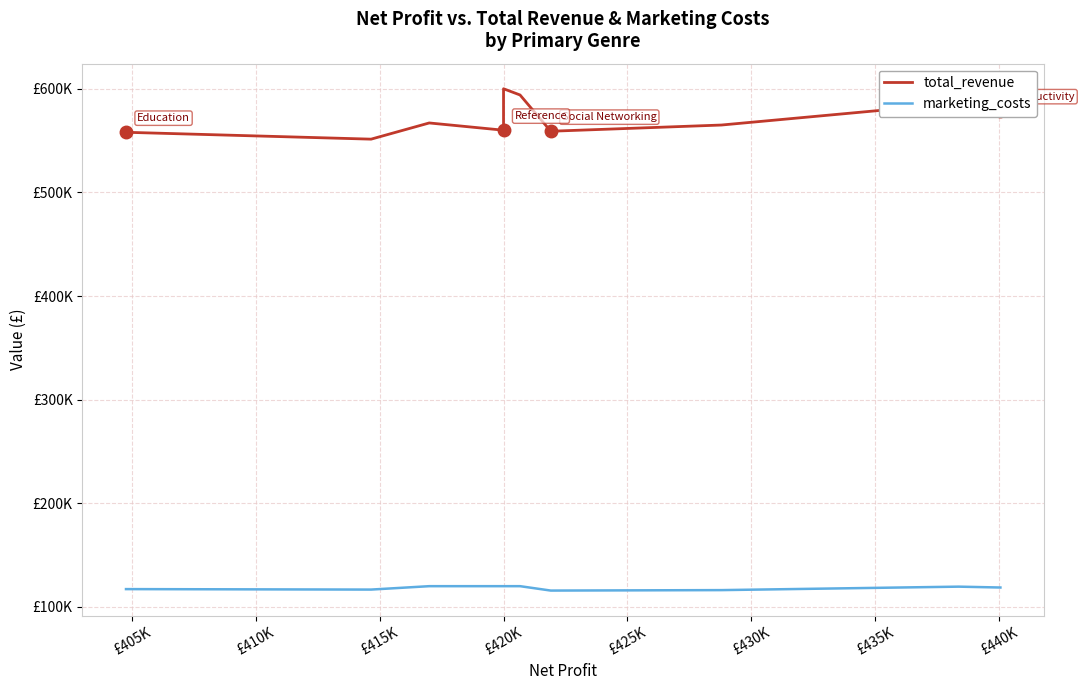

Is the value of total_revenue at £440K greater than the value of marketing_costs at £425K?

Yes